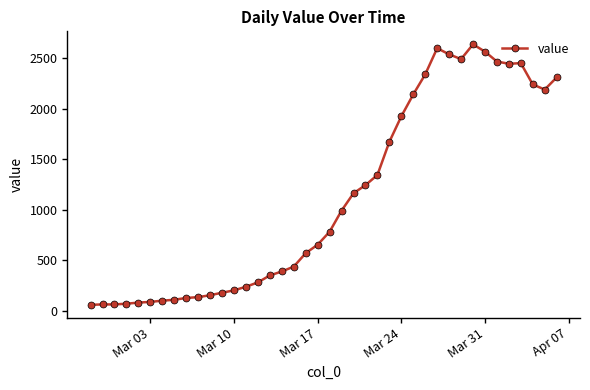

What is the average value?

1124